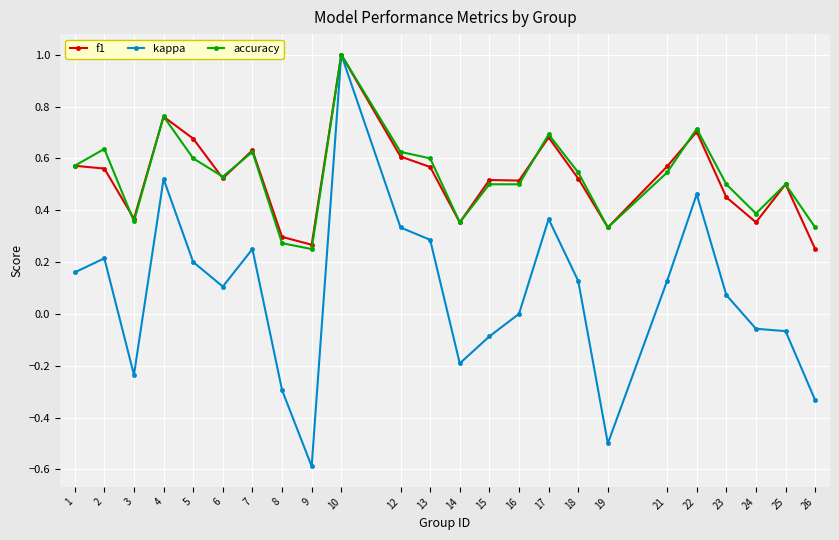

How many f1 values are between 0 and 1?

24